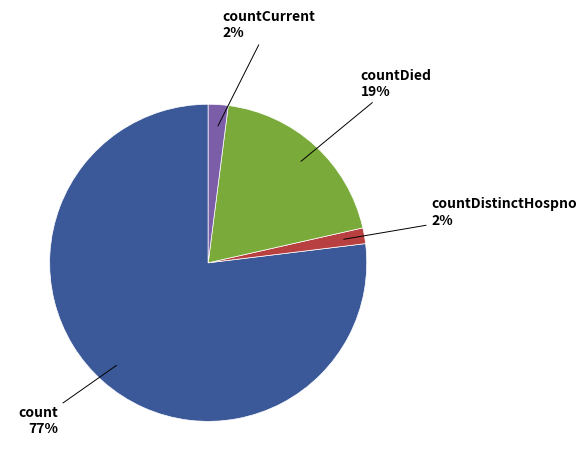

To the nearest percent, what percentage of the pie is countCurrent?

2%